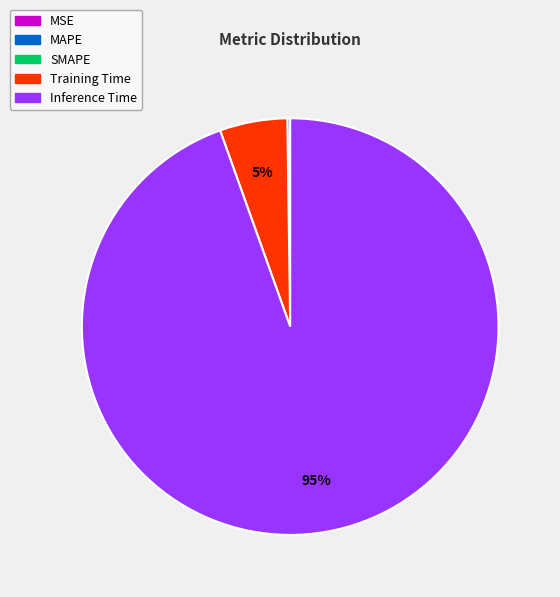

To the nearest percent, what is the difference between the largest and smallest slice percentages?

95%